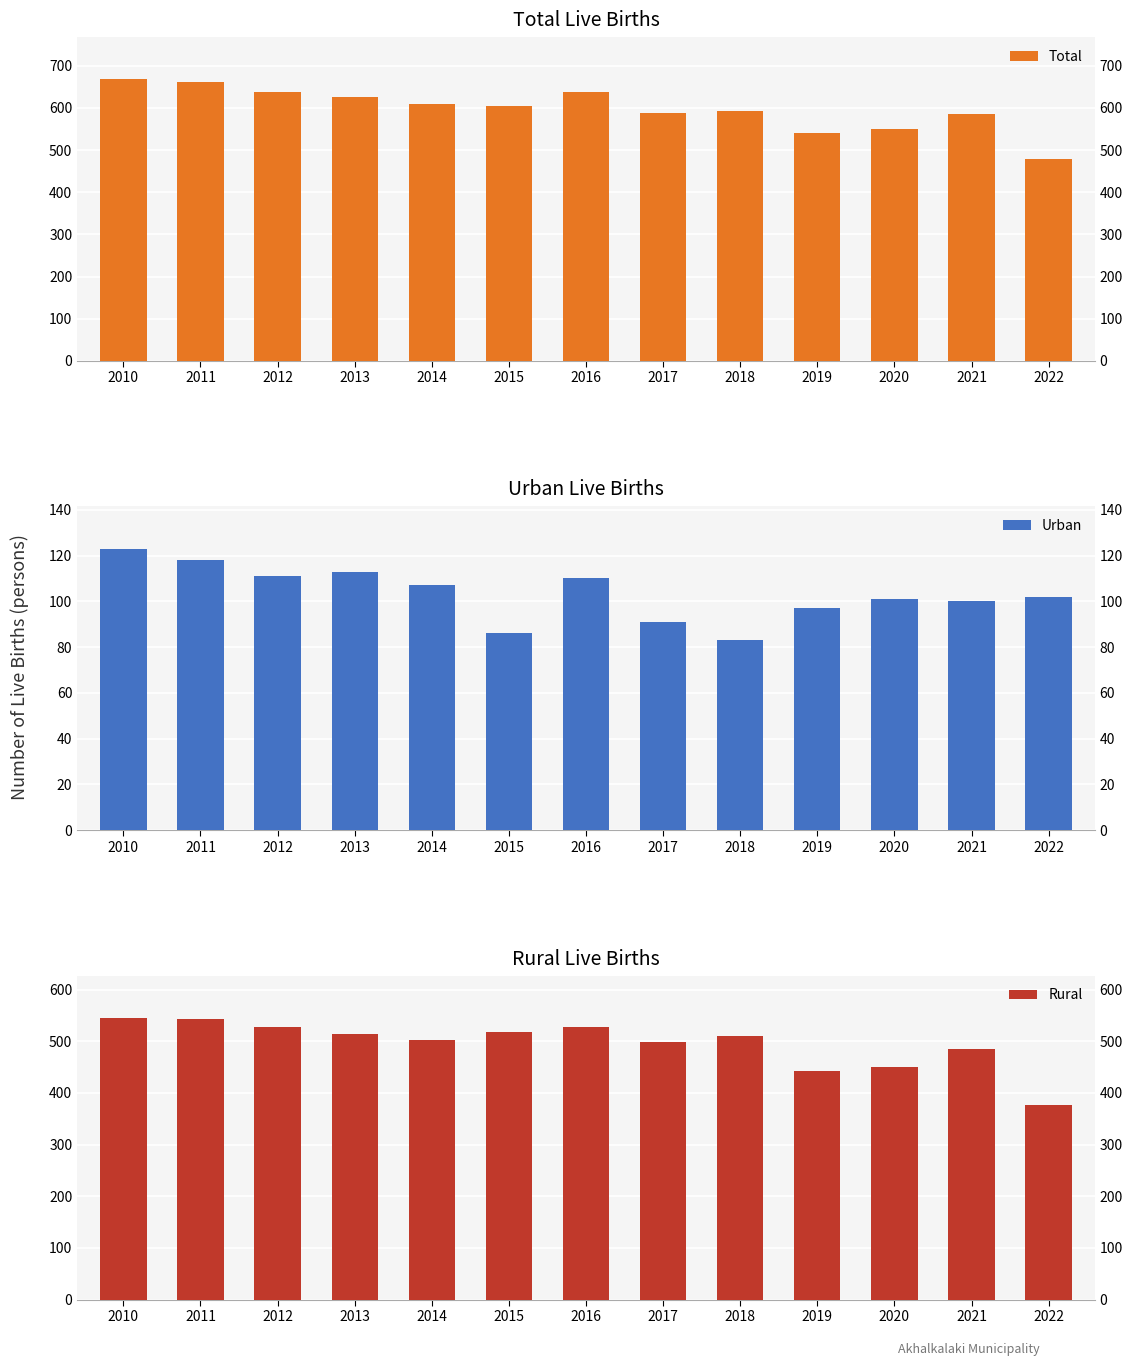

How many bars are there in each group?

3